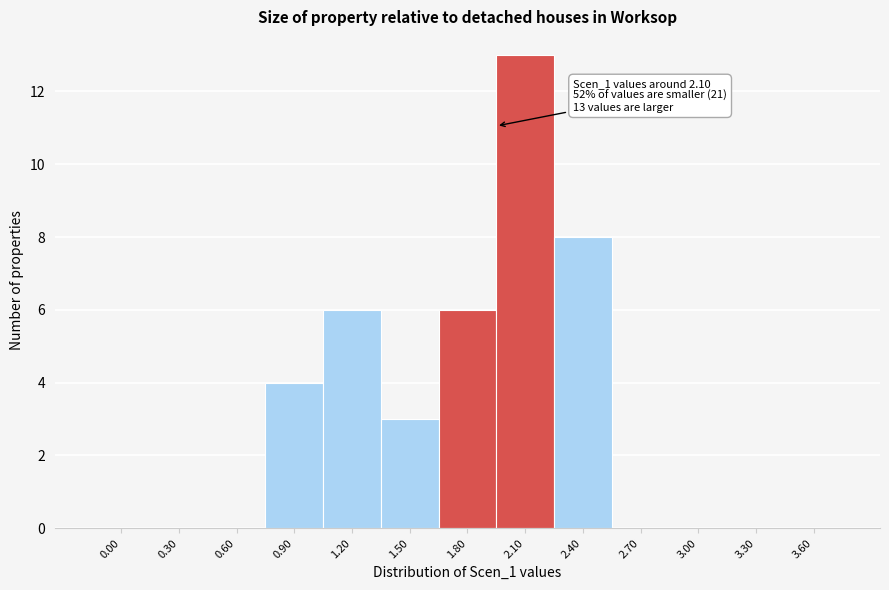

Reading left to right, transcribe all the data shown in this chart.

0.00=0	0.30=0	0.60=0	0.90=4	1.20=6	1.50=3	1.80=6	2.10=13	2.40=8	2.70=0	3.00=0	3.30=0	3.60=0